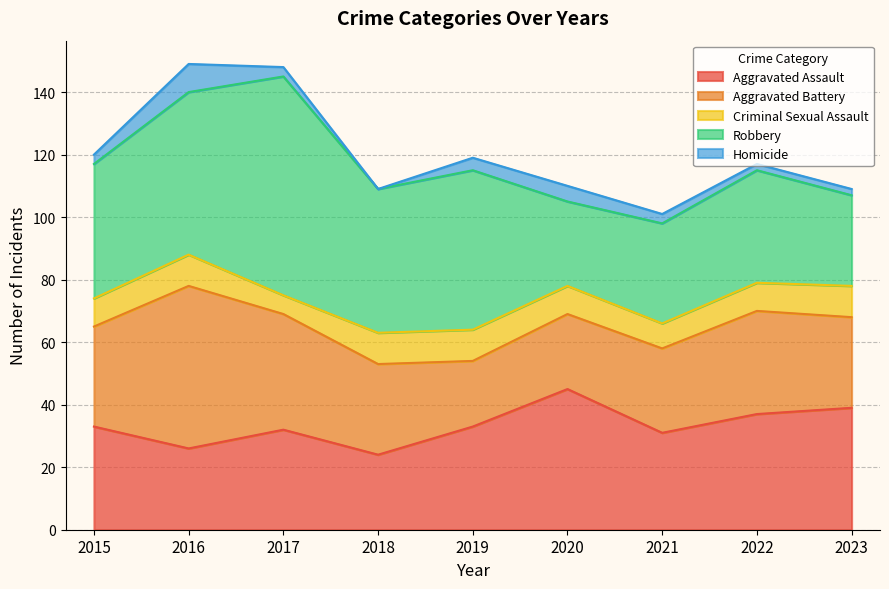

What is the average value of the Homicide series?

3